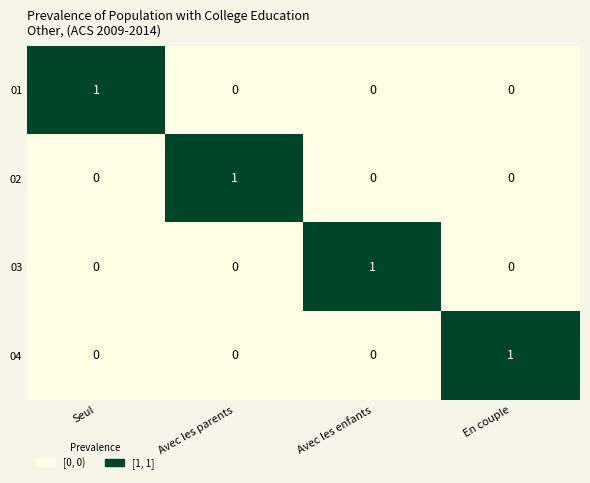

What is the total value across all series at En couple?

1